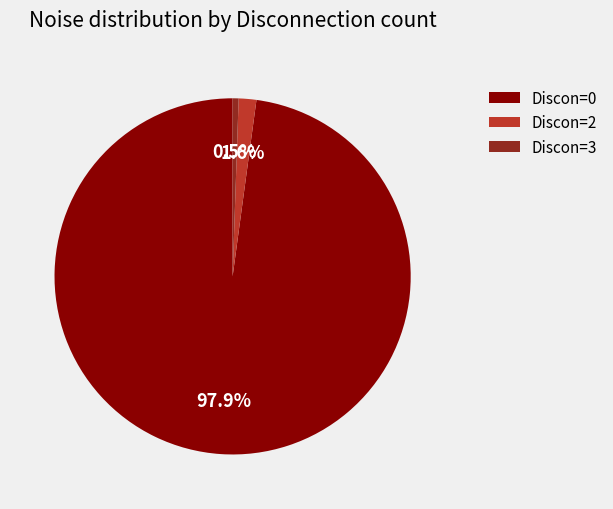

Is there a majority slice in this chart?

Yes